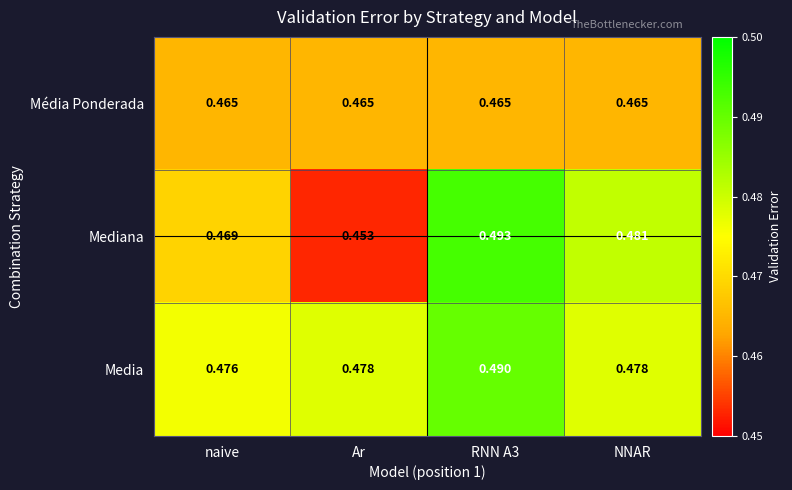

Which label corresponds to the smallest value in the chart?

Ar